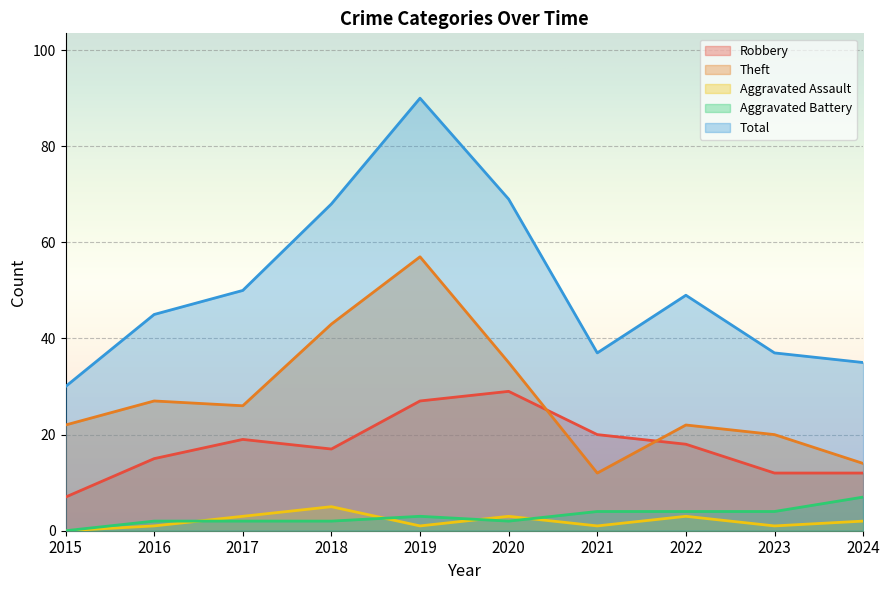

What is the average value of the Theft series?

28